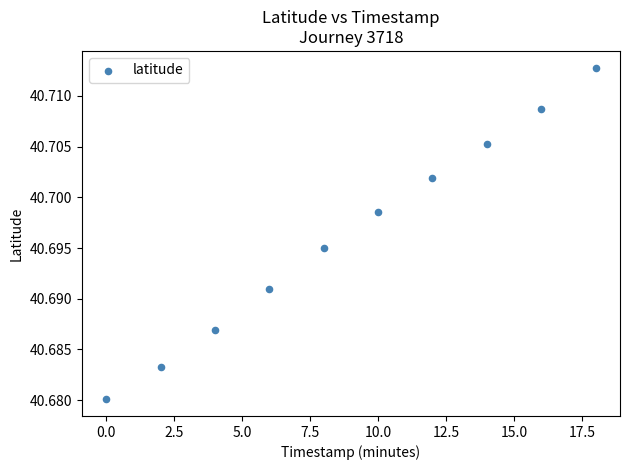

What is the average X value?

9.0